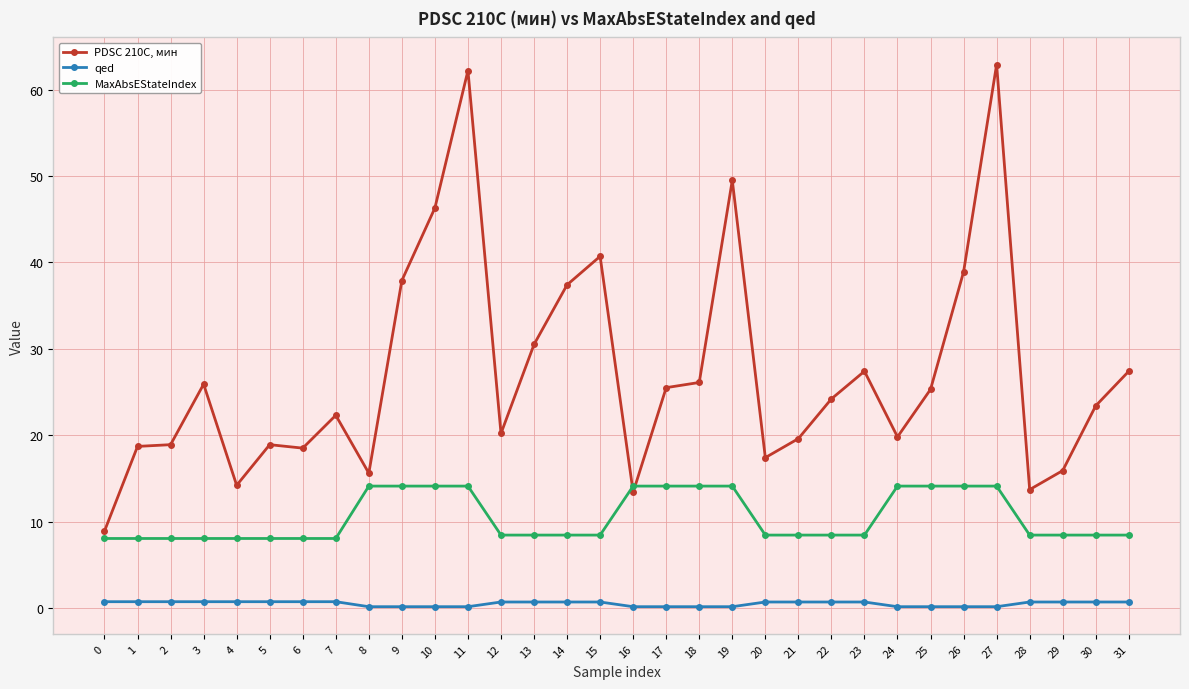

Is it true that PDSC 210С, мин equals 18.7 at 1?

True